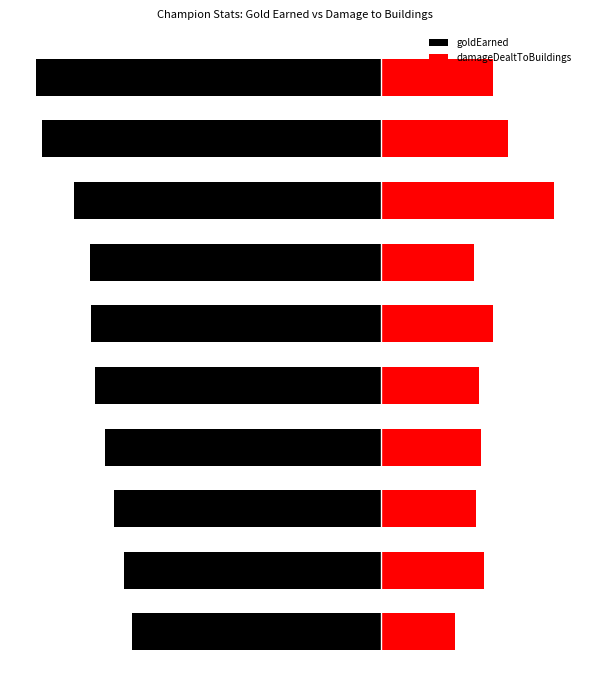

Are the bars horizontal?

Yes